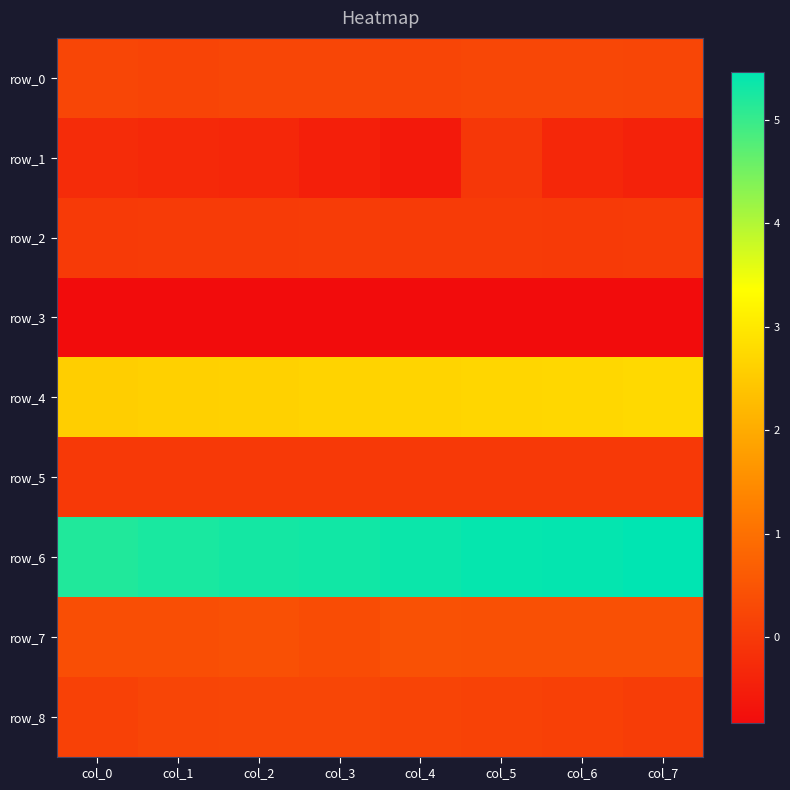

Which category has the lowest value in the row_6 series?

col_0